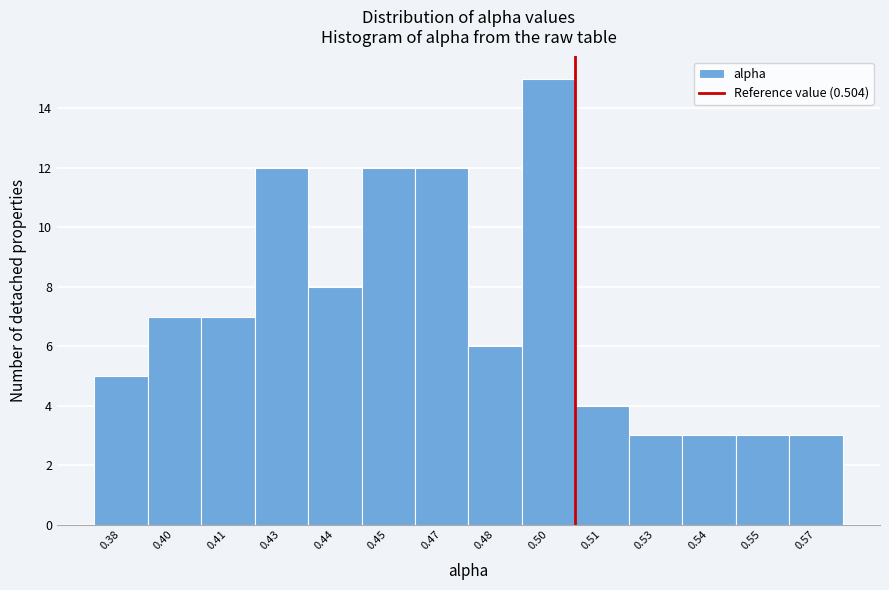

Reading left to right, transcribe all the data shown in this chart.

0.38=5	0.40=7	0.41=7	0.43=12	0.44=8	0.45=12	0.47=12	0.48=6	0.50=15	0.51=4	0.53=3	0.54=3	0.55=3	0.57=3